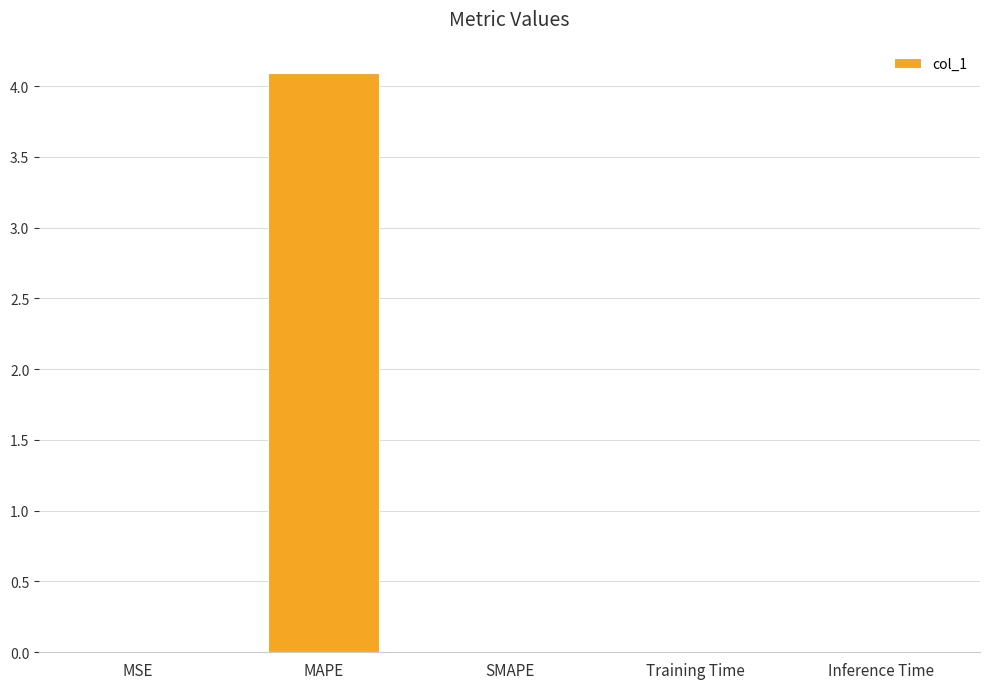

What is the sum of all values?

4.1